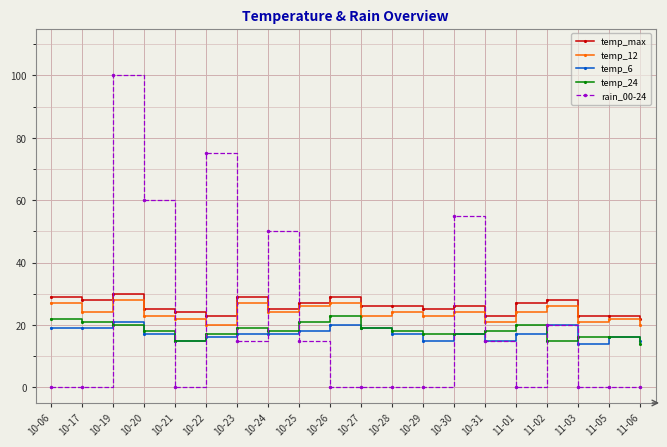

True or false: temp_12 and temp_6 intersect in this chart.

False